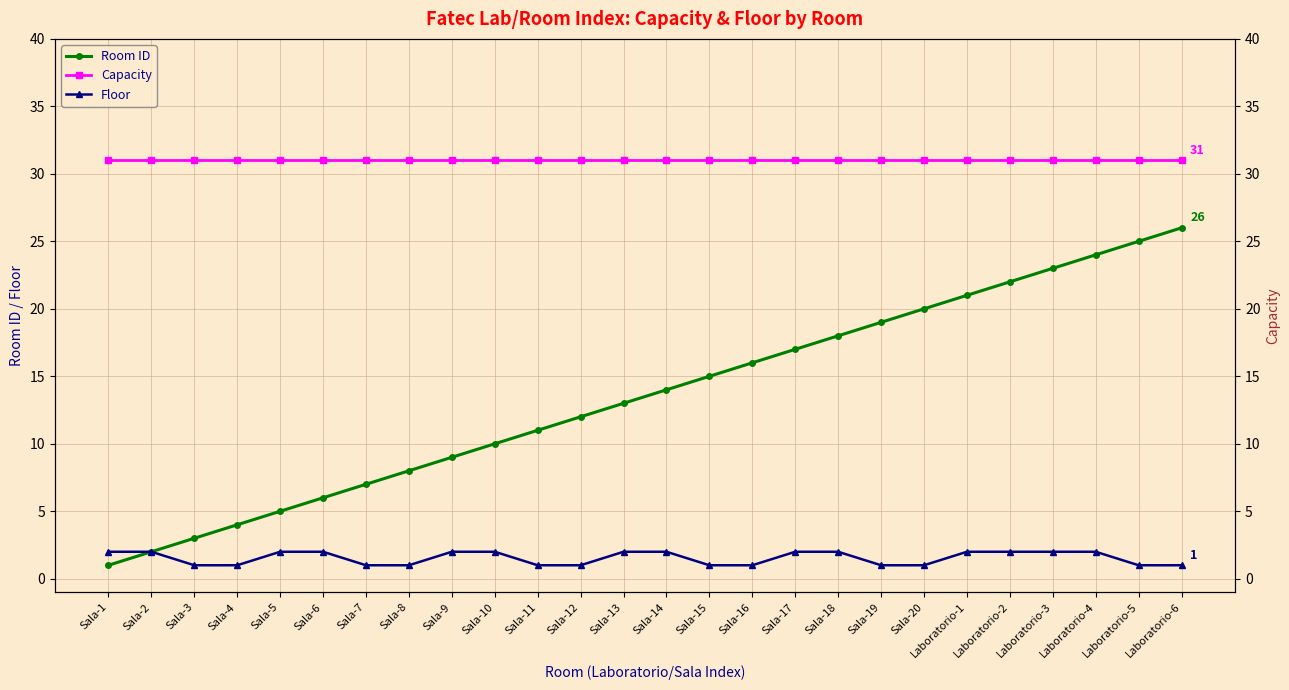

At which category does the chart reach its minimum across all series?

Sala-1